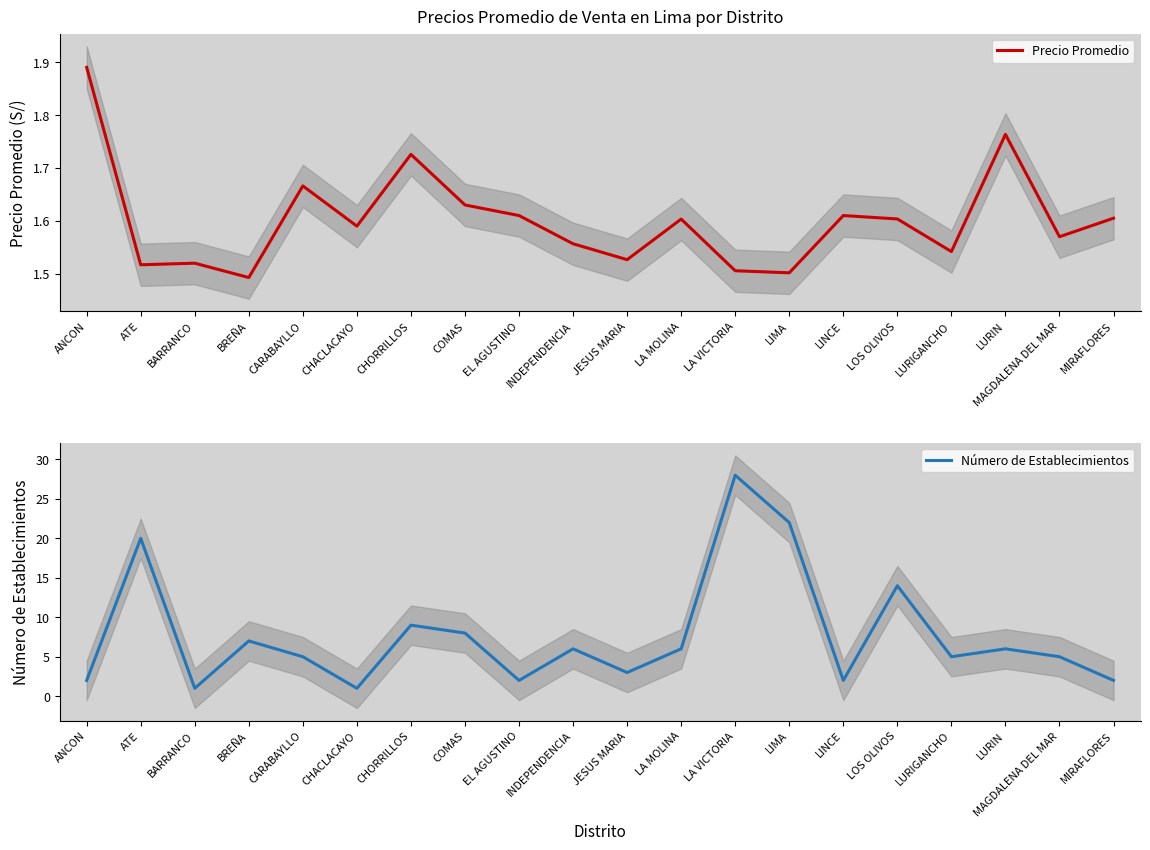

At which label does Precio Promedio reach its minimum?

BREÑA